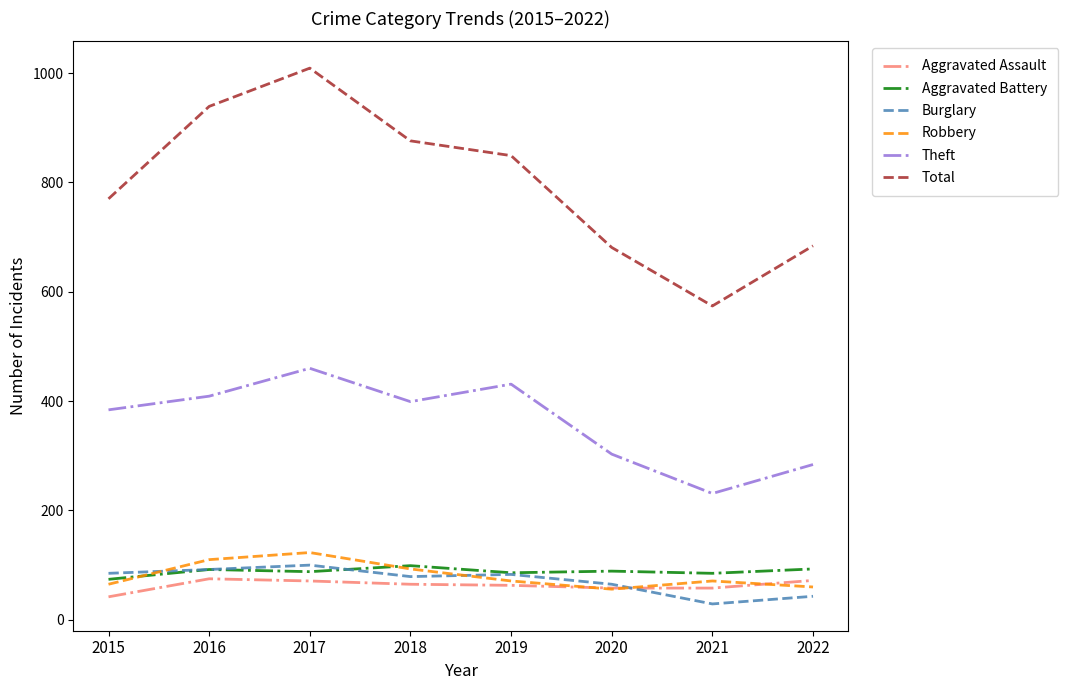

The value of Aggravated Battery at 2022 is 93. True or false?

True